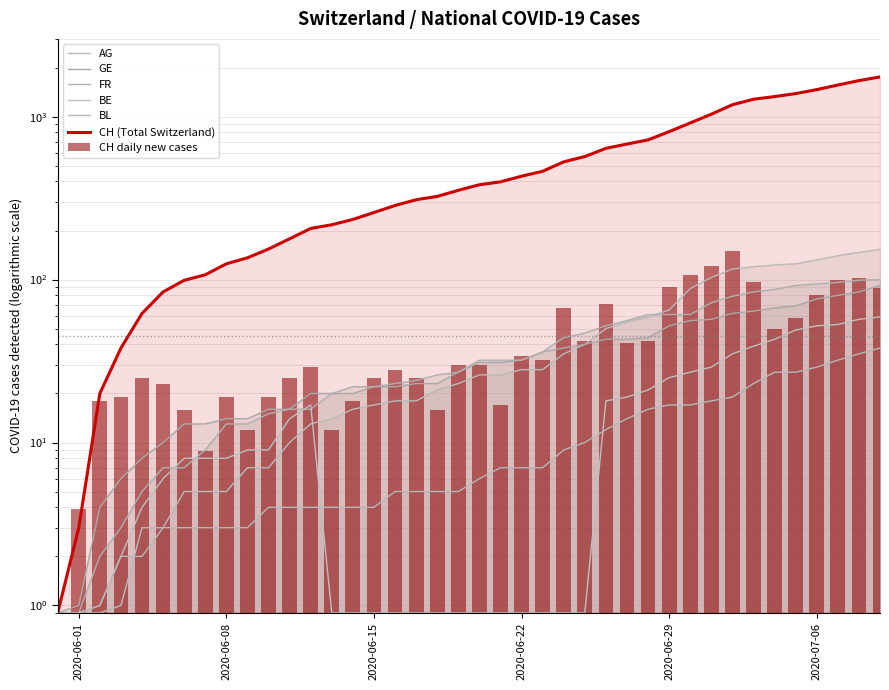

What are all the series names shown in the legend?

CH, AG, GE, FR, BE, BL